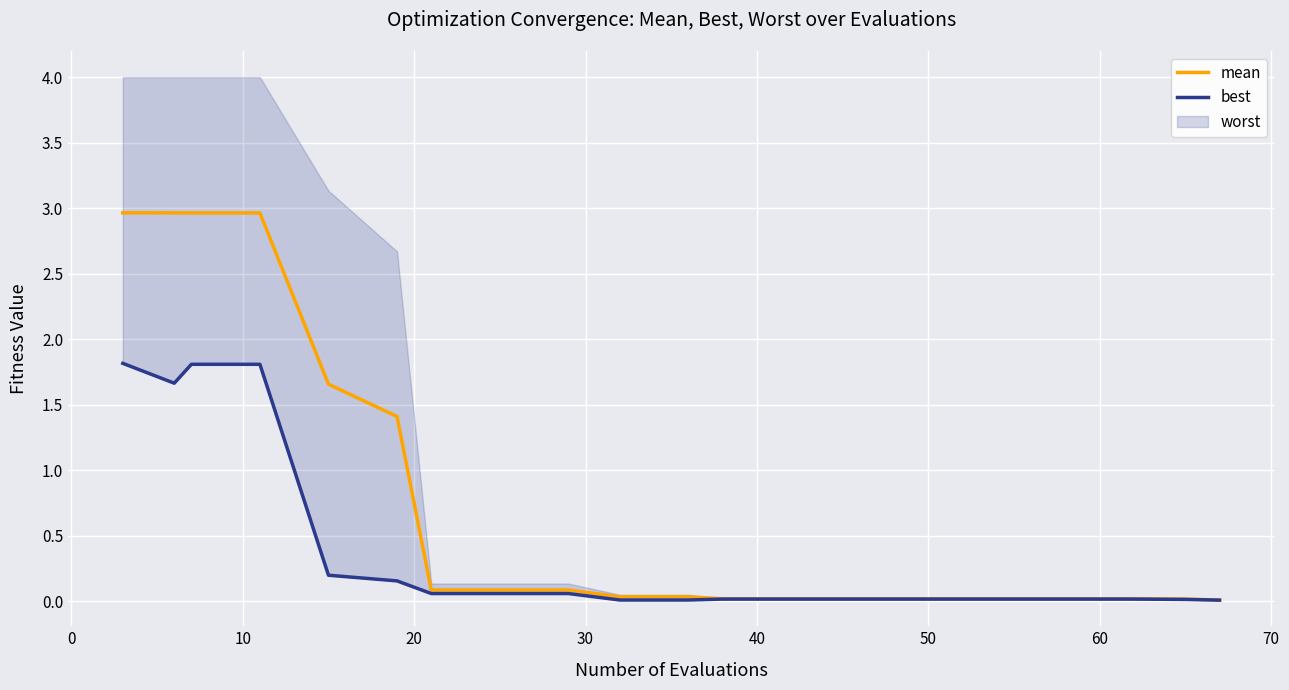

Is it true that best equals 0.0 at 15?

False